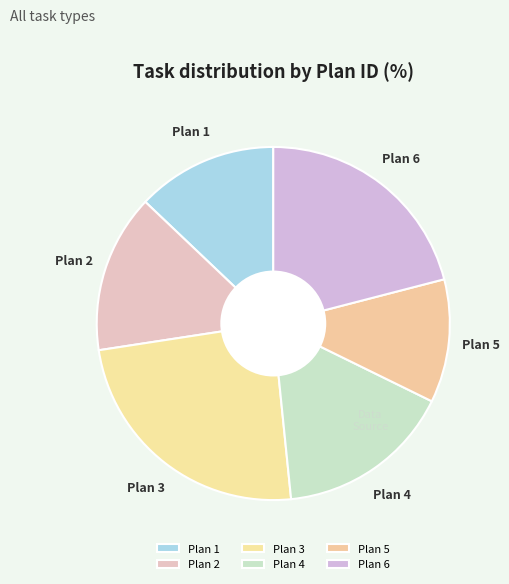

Does any single category account for the majority?

No